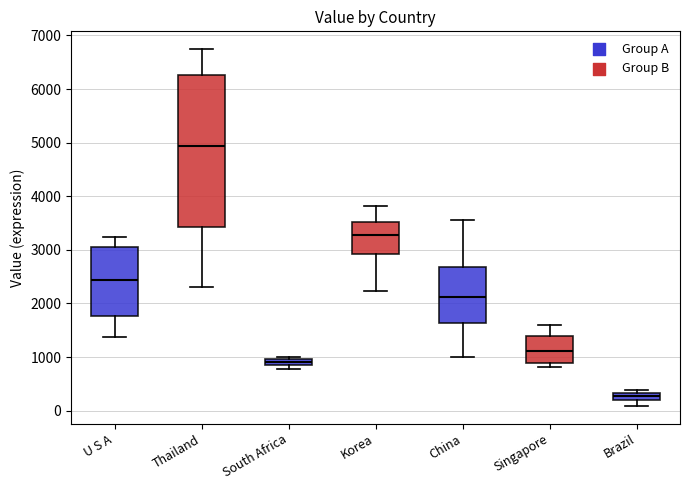

Where is the upper edge of the box for South Africa on the y-axis? The values are not printed on the chart, so give them approximately, as read against the axis.

1000